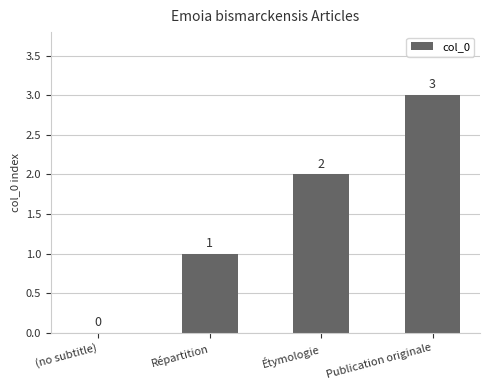

Is it true that the value at Publication originale is 3?

True